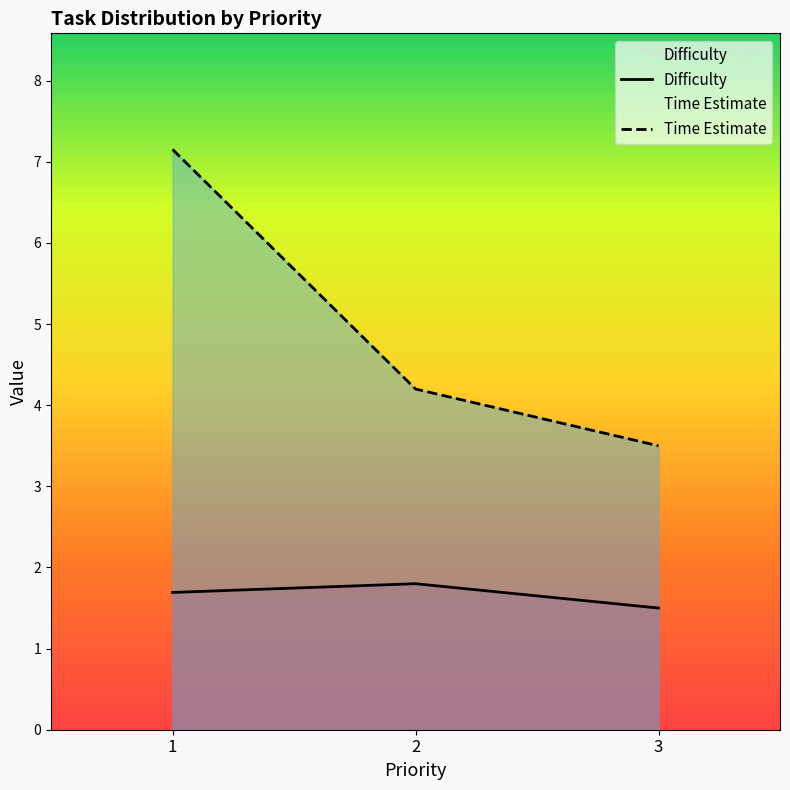

What is the maximum value for Time Estimate?

7.2